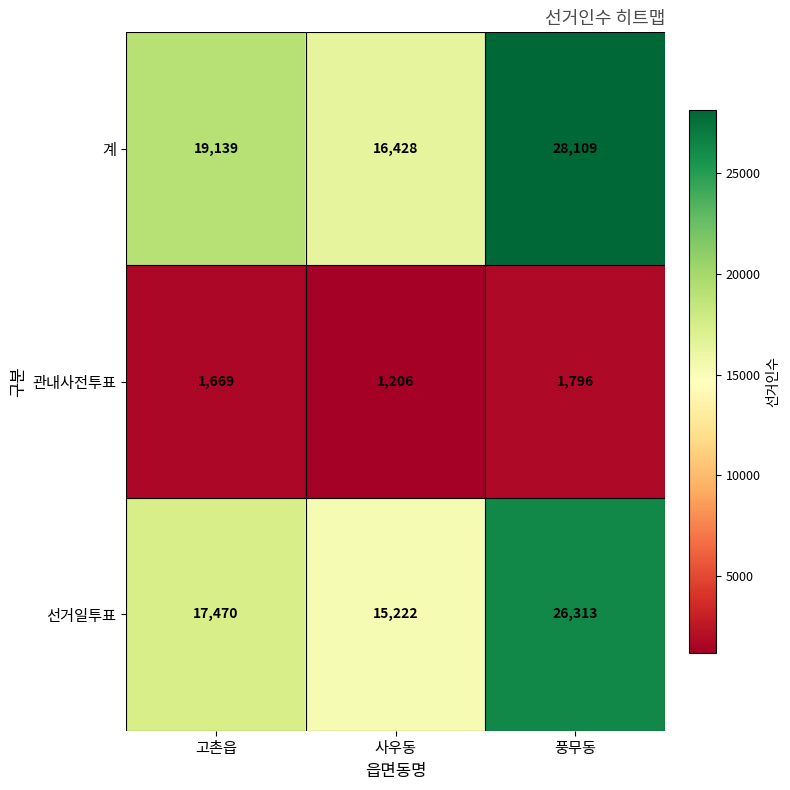

At how many categories does at least one series exceed 19918?

1